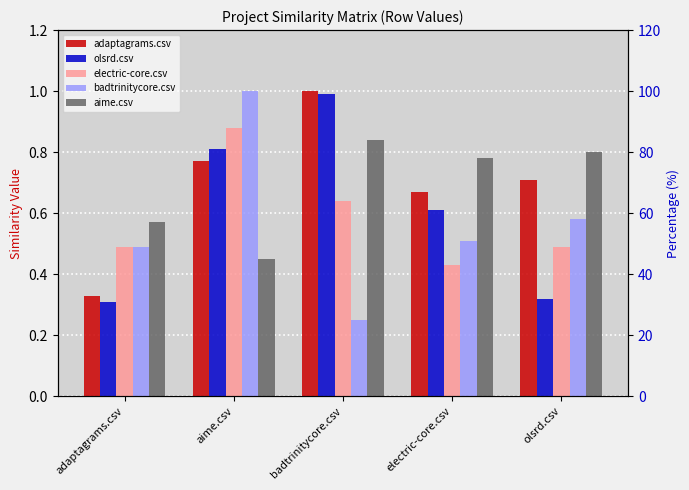

What are all the series names shown in the legend?

adaptagrams.csv, olsrd.csv, electric-core.csv, badtrinitycore.csv, aime.csv